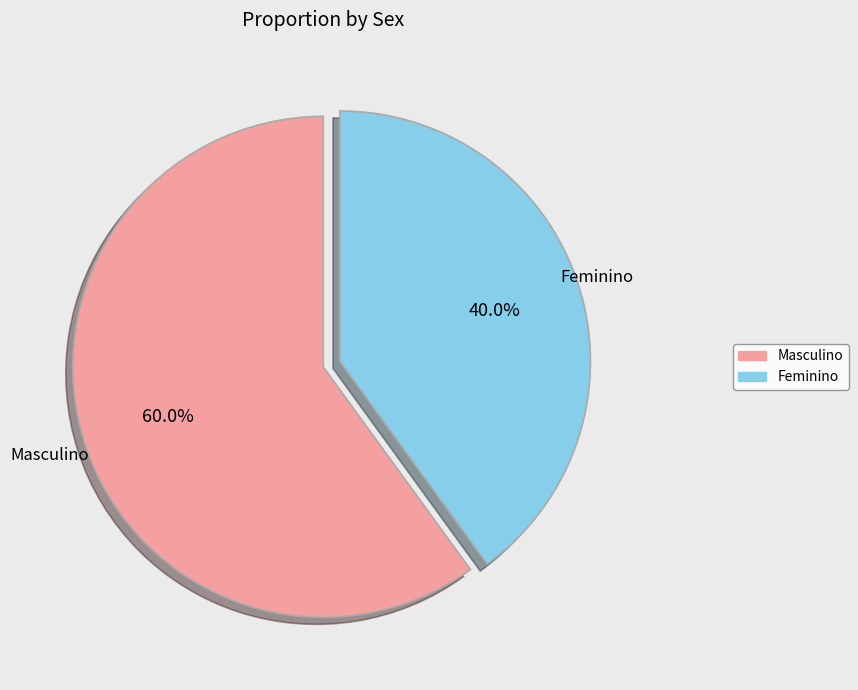

Does any single category account for the majority?

Yes